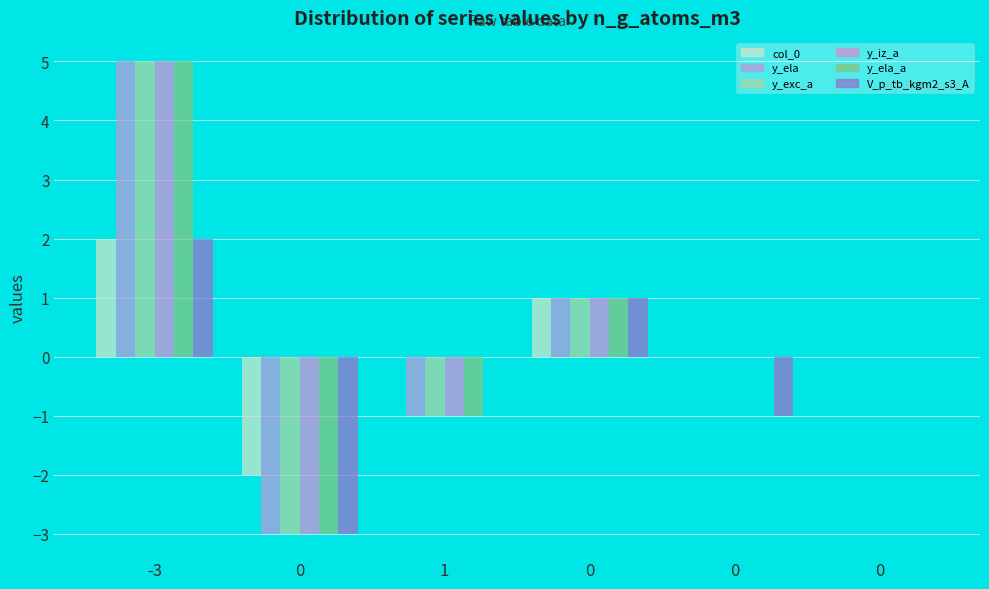

What are all the series names shown in the legend?

col_0, y_ela, y_exc_a, y_iz_a, y_ela_a, V_p_tb_kgm2_s3_A